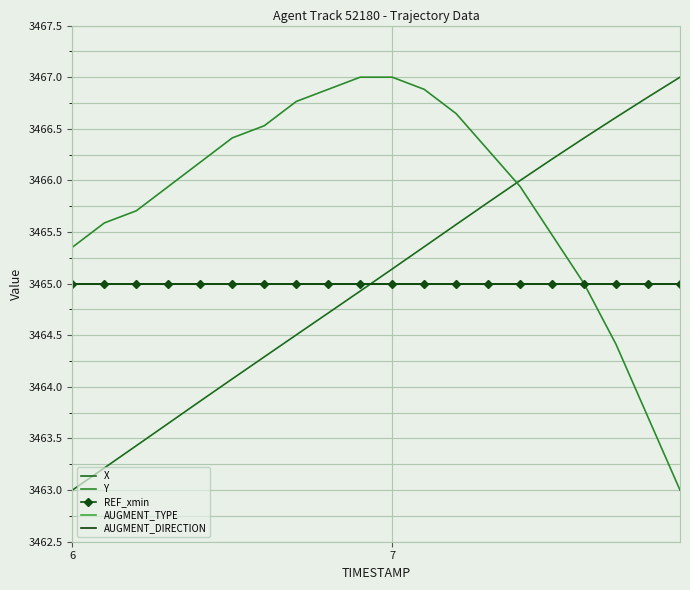

Where is AUGMENT_DIRECTION nearest to the value 3465?

6